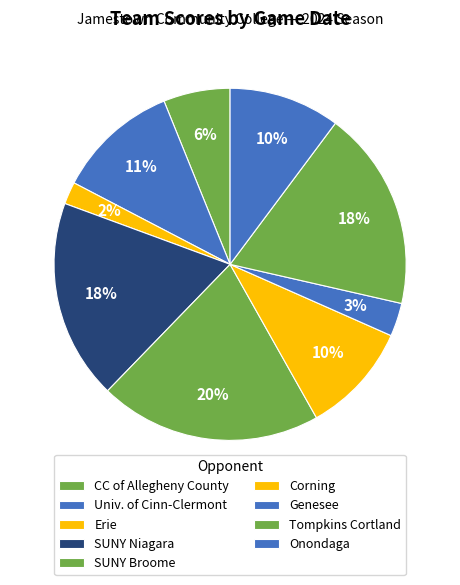

How many segments does this pie chart have?

9